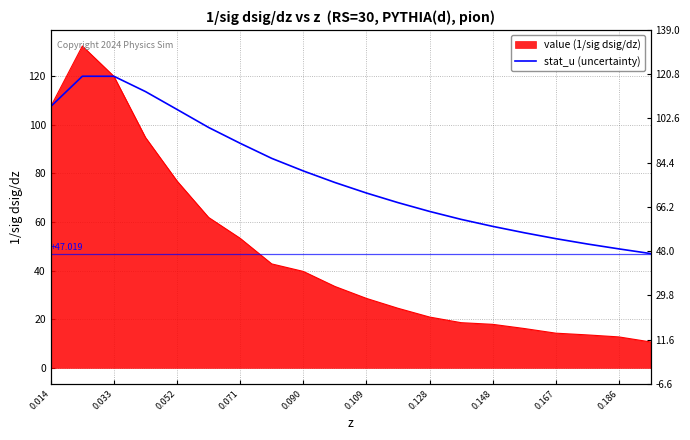

At which label does the data first exceed 76?

0.014